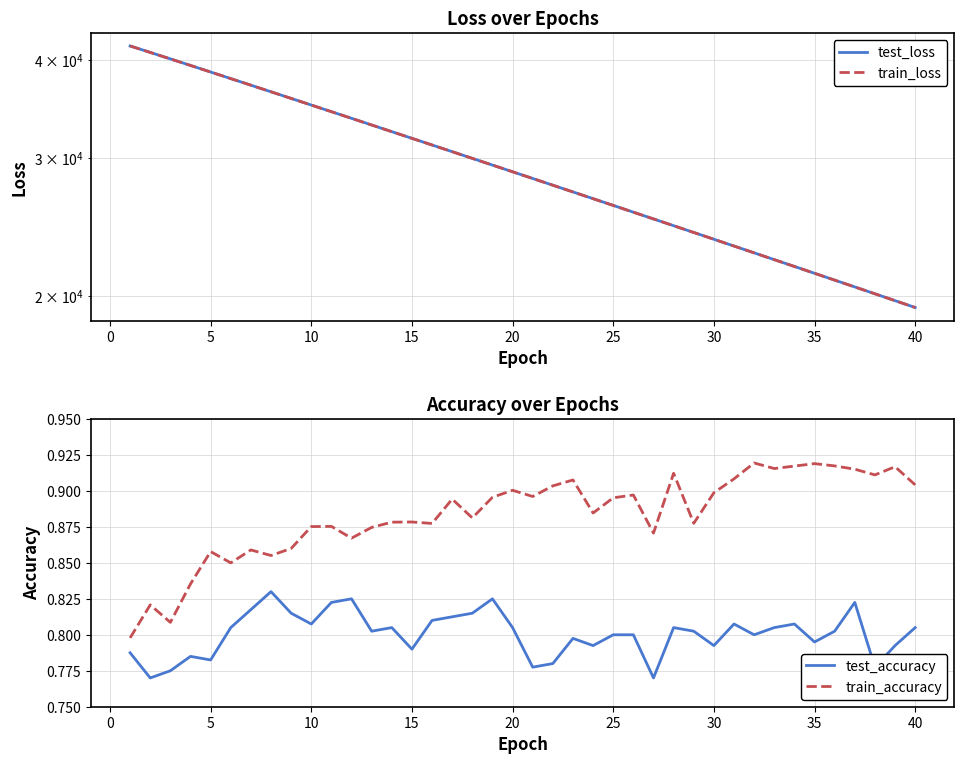

The train_accuracy series shows 0.5 at 5. True or false?

False